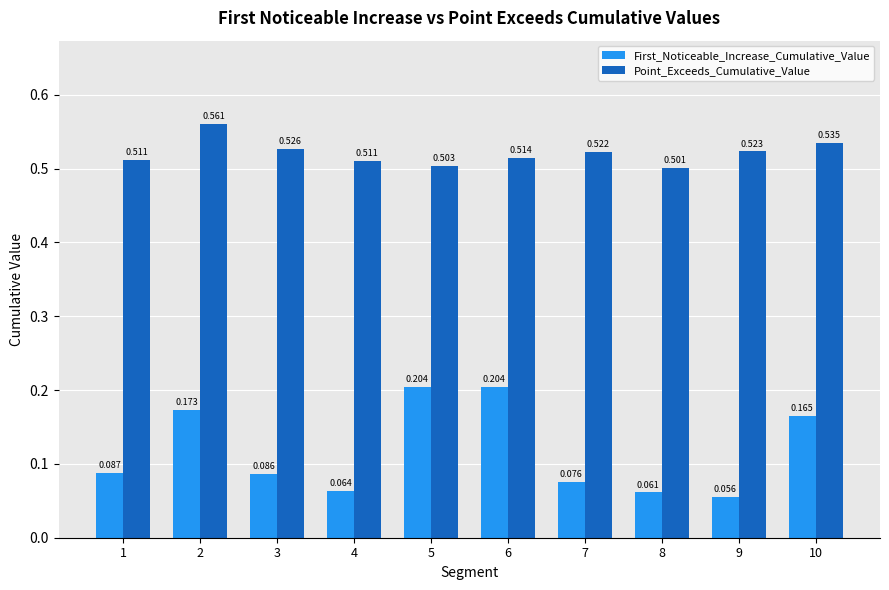

Which series has the largest total across all categories?

Point_Exceeds_Cumulative_Value